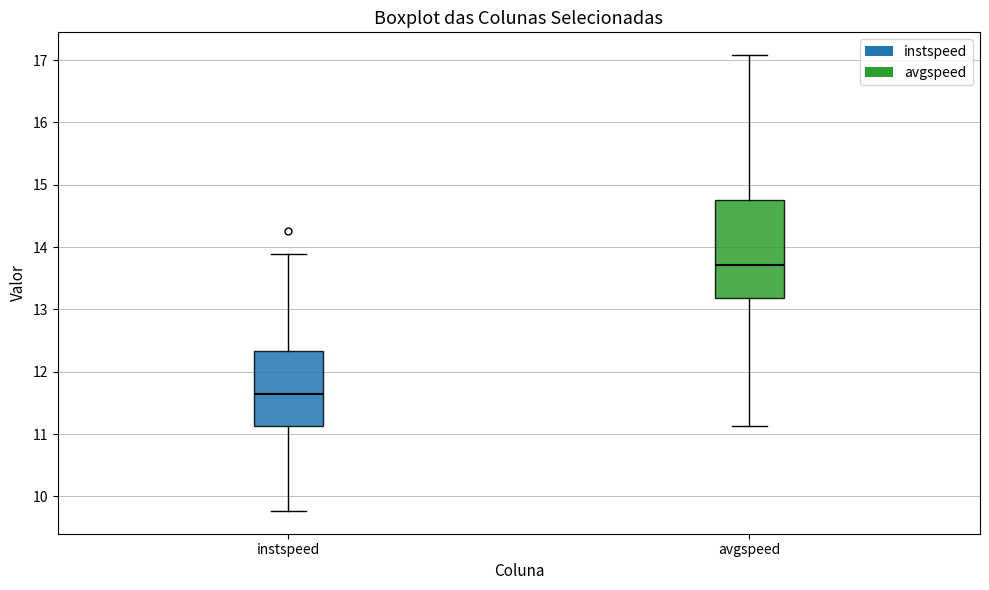

Reading left to right, transcribe this box plot: for each box, give where its median line is, the range the box spans, and where its two whiskers end, as read against the y-axis. The values are not printed on the chart, so give them approximately, as read against the axis.

instspeed: median 11.6, box 11.1 to 12.3, whiskers 9.8 to 13.9
avgspeed: median 13.7, box 13.2 to 14.8, whiskers 11.1 to 17.1